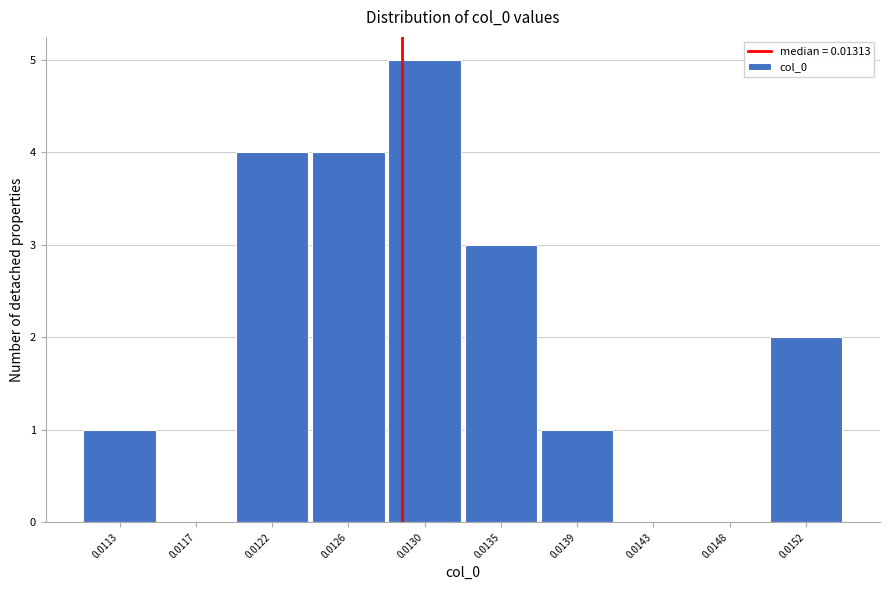

Reading left to right, what are all the values shown in this chart?

0.0113=1	0.0117=0	0.0122=4	0.0126=4	0.0130=5	0.0135=3	0.0139=1	0.0143=0	0.0148=0	0.0152=2